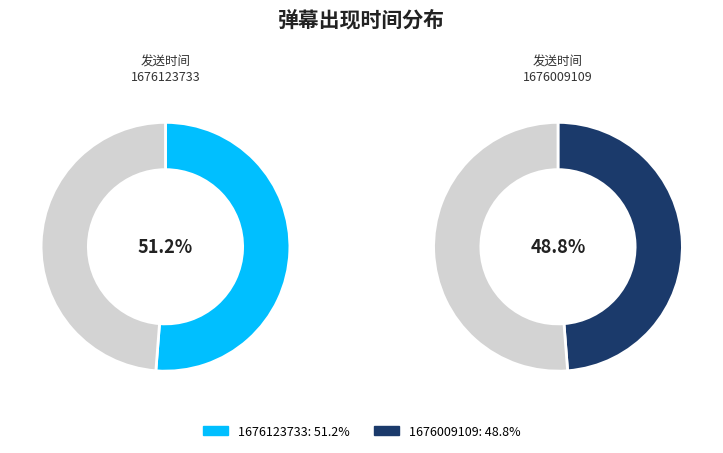

Rank the categories by value from highest to lowest.

1676123733, 1676009109